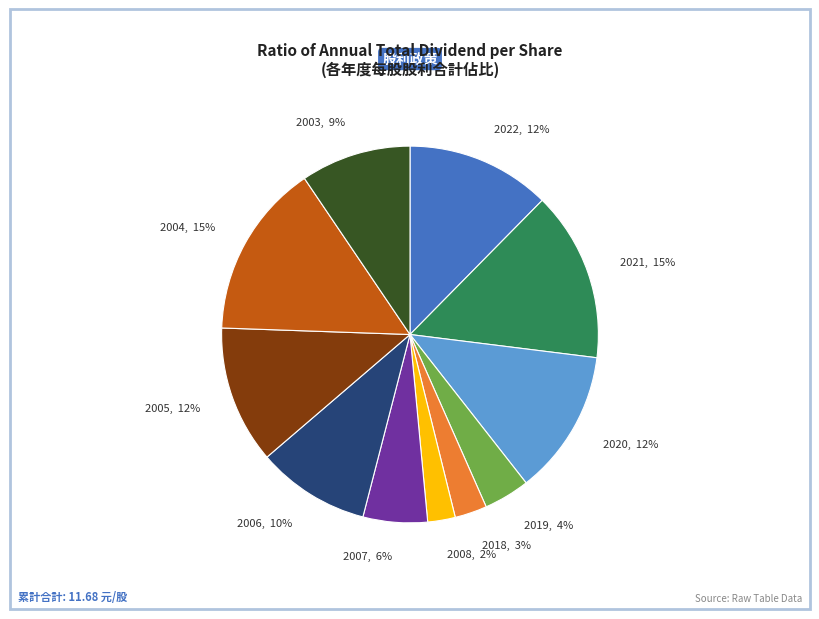

To the nearest percent, what is the difference between the largest and smallest slice percentages?

13%